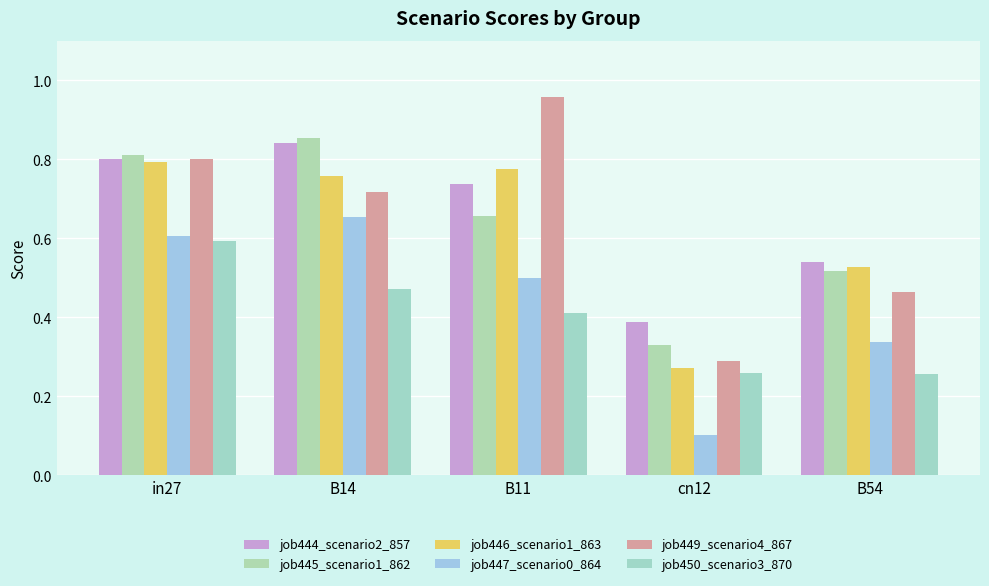

What is the sum of all job446_scenario1_863 values?

3.1